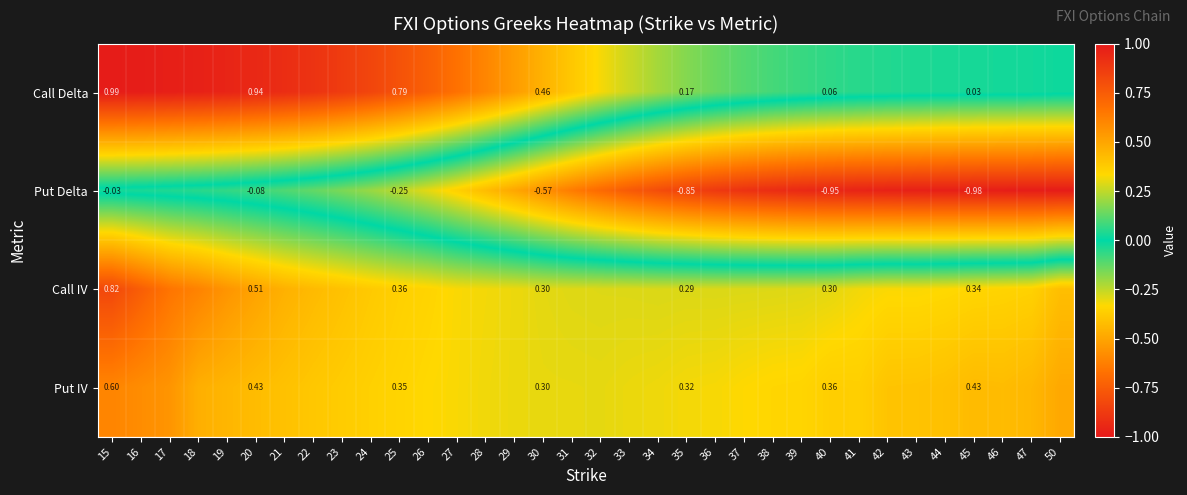

Rank the series at 35 from lowest to highest value.

Put Delta, Call Delta, Call IV, Put IV